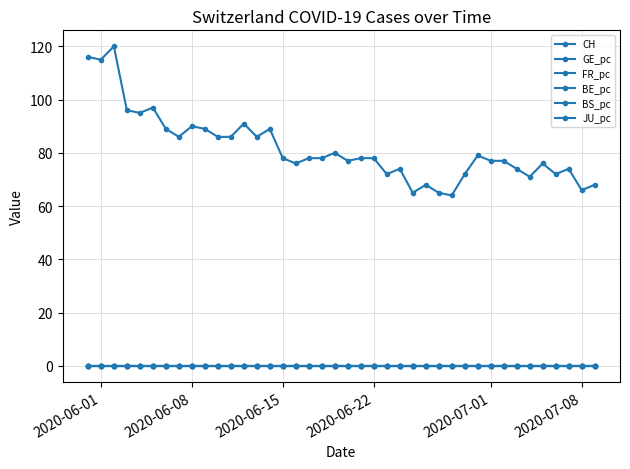

How many lines are shown in the chart?

6